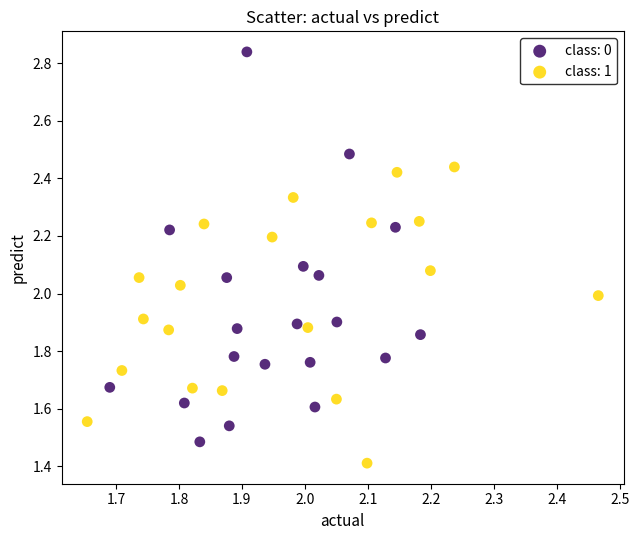

Which series reaches the maximum Y coordinate?

class: 0